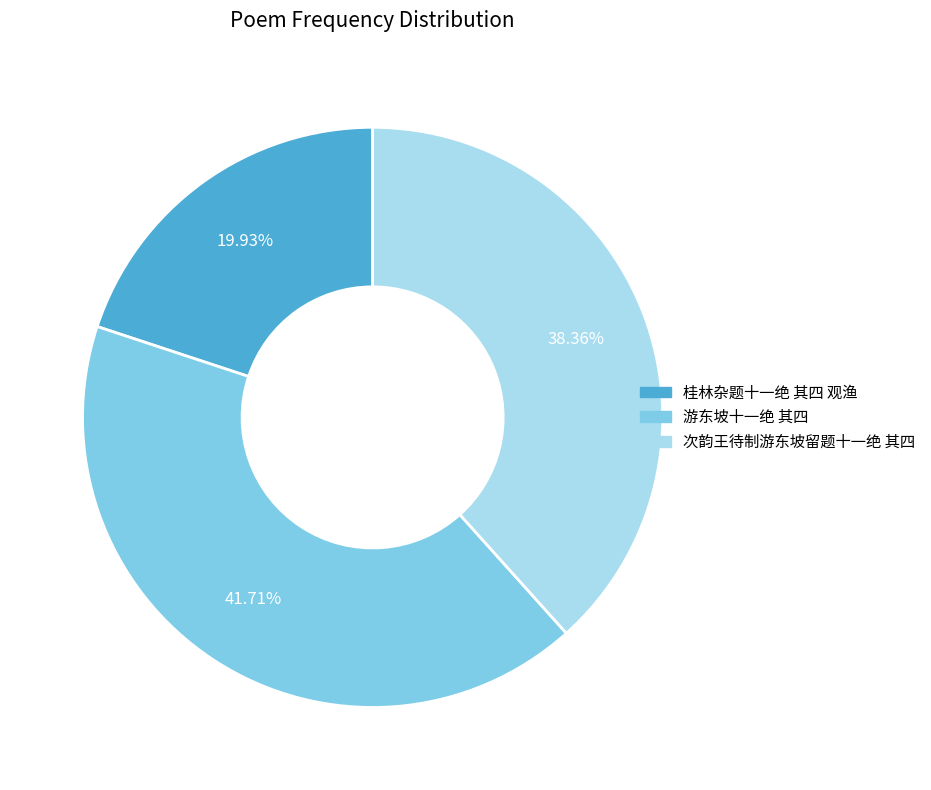

Is the sum of 次韵王待制游东坡留题十一绝 其四 and 游东坡十一绝 其四 greater than half?

Yes